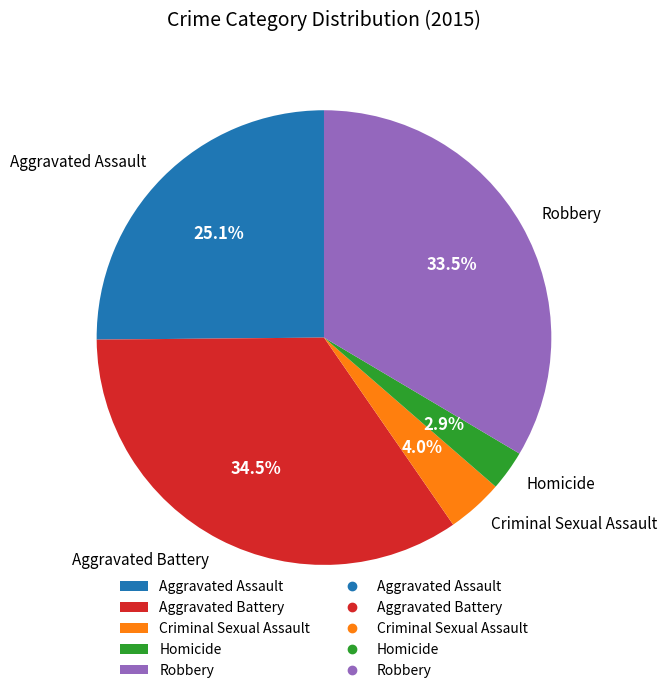

What is the smallest slice in the pie chart?

Homicide